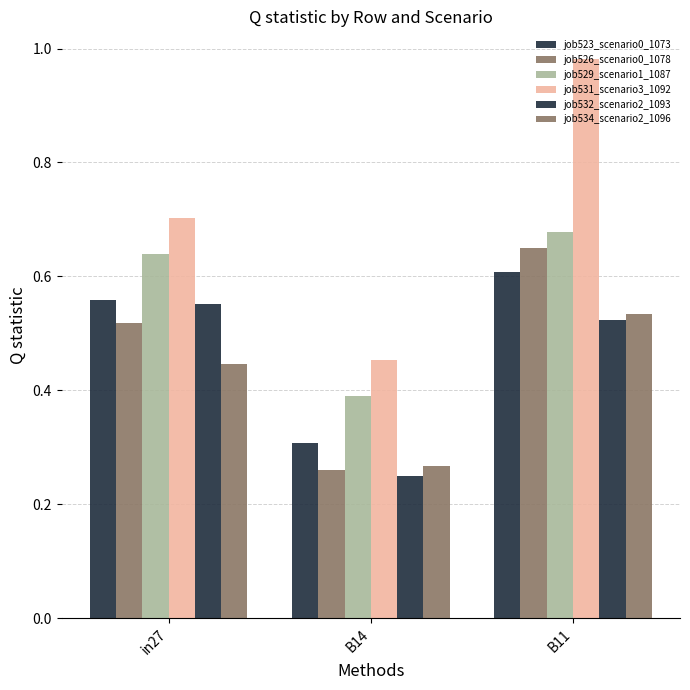

How many job529_scenario1_1087 values are between 0 and 1?

3